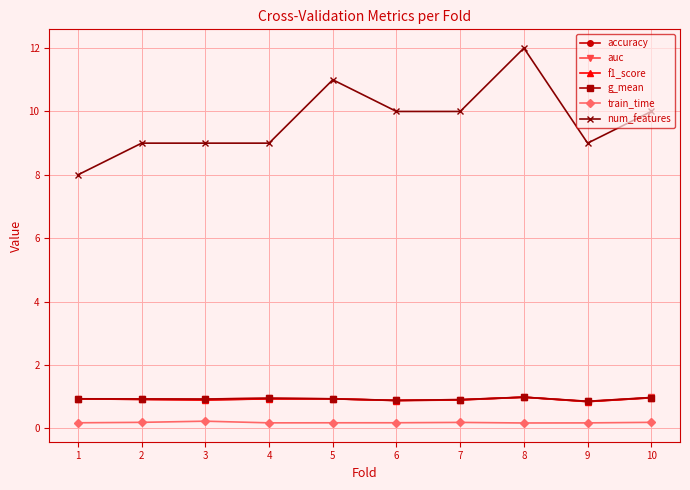

True or false: f1_score and g_mean cross at least once.

False